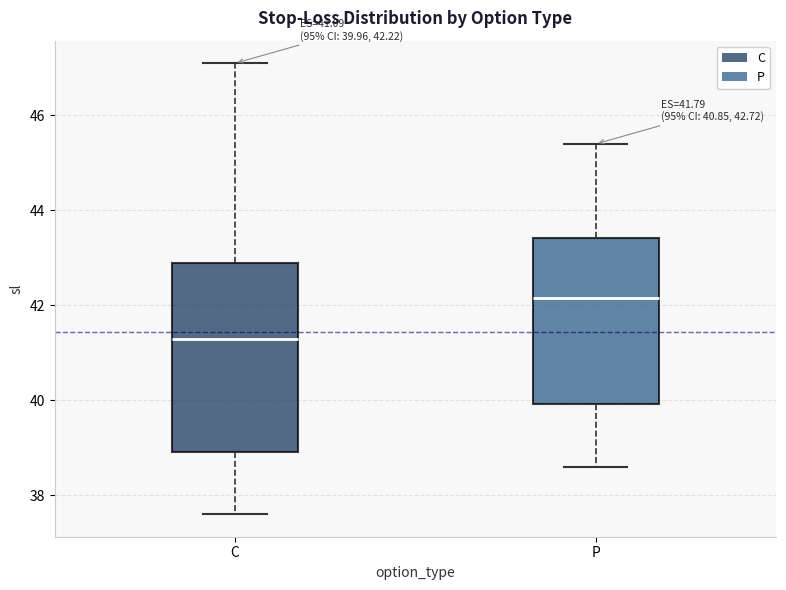

Which box's median line is the lowest?

C